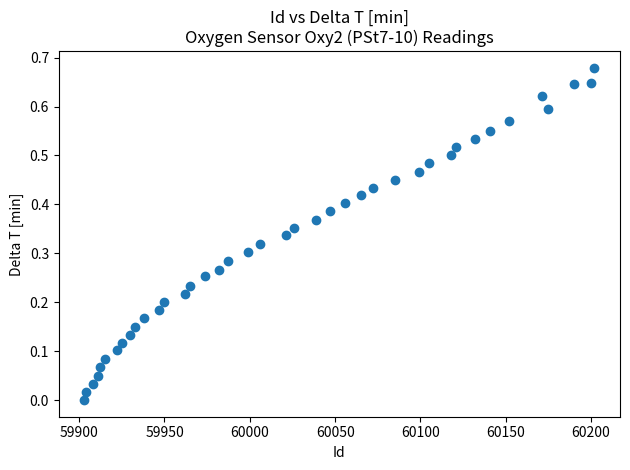

What is the range of X values (max minus min)?

299.0